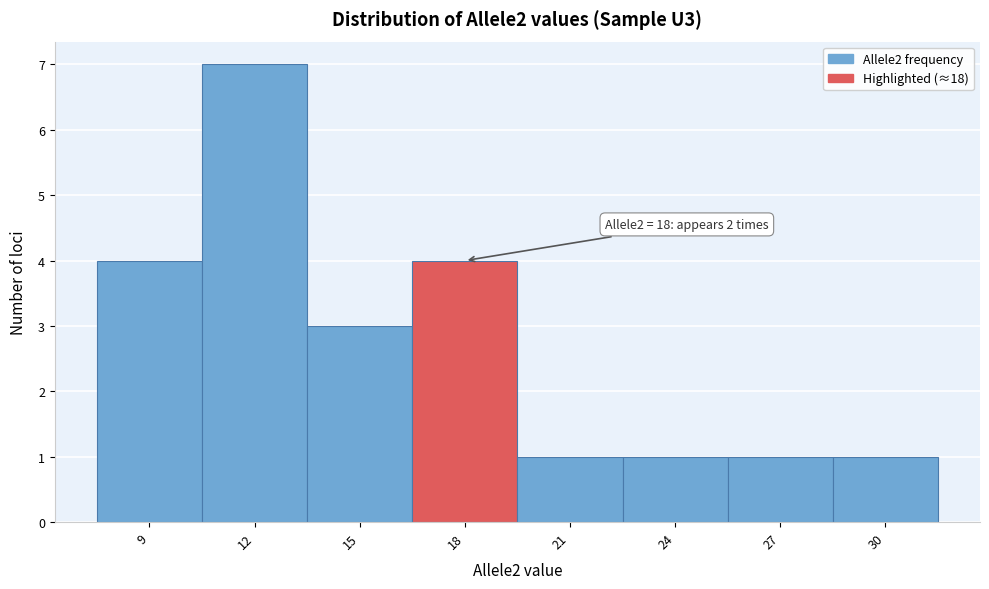

Reading left to right, list all the values displayed in this chart.

9=4	12=7	15=3	18=4	21=1	24=1	27=1	30=1